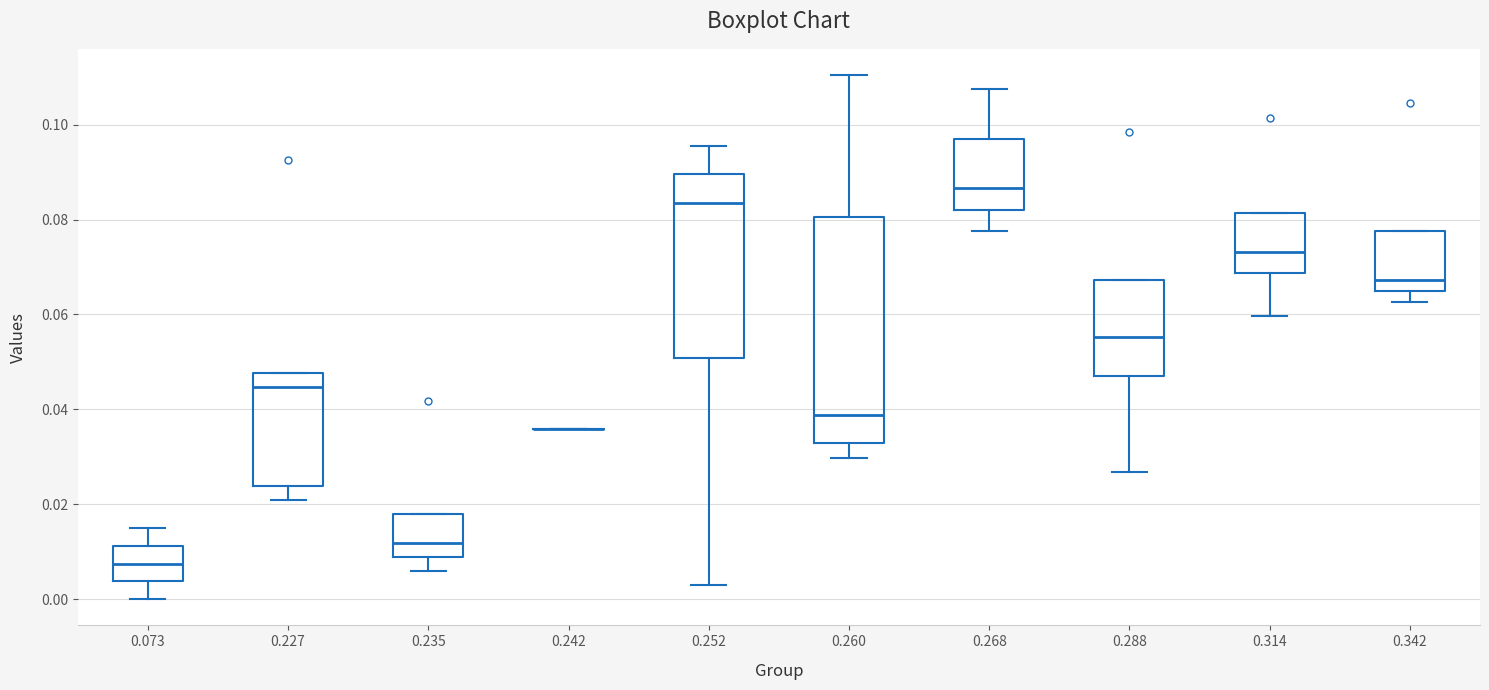

Reading left to right, read every box against the y-axis: the position of its median line, the range the box covers, and the ends of its whiskers. The values are not printed on the chart, so give them approximately, as read against the axis.

0.073: median 0.008, box 0.004 to 0.012, whiskers 0.000 to 0.014
0.227: median 0.044, box 0.024 to 0.048, whiskers 0.020 to 0.048
0.235: median 0.012, box 0.008 to 0.018, whiskers 0.006 to 0.018
0.242: box collapsed to a line at 0.036, whiskers 0.036 to 0.036
0.252: median 0.084, box 0.050 to 0.090, whiskers 0.002 to 0.096
0.260: median 0.038, box 0.032 to 0.080, whiskers 0.030 to 0.110
0.268: median 0.086, box 0.082 to 0.098, whiskers 0.078 to 0.108
0.288: median 0.056, box 0.048 to 0.068, whiskers 0.026 to 0.068
0.314: median 0.074, box 0.068 to 0.082, whiskers 0.060 to 0.082
0.342: median 0.068, box 0.064 to 0.078, whiskers 0.062 to 0.078